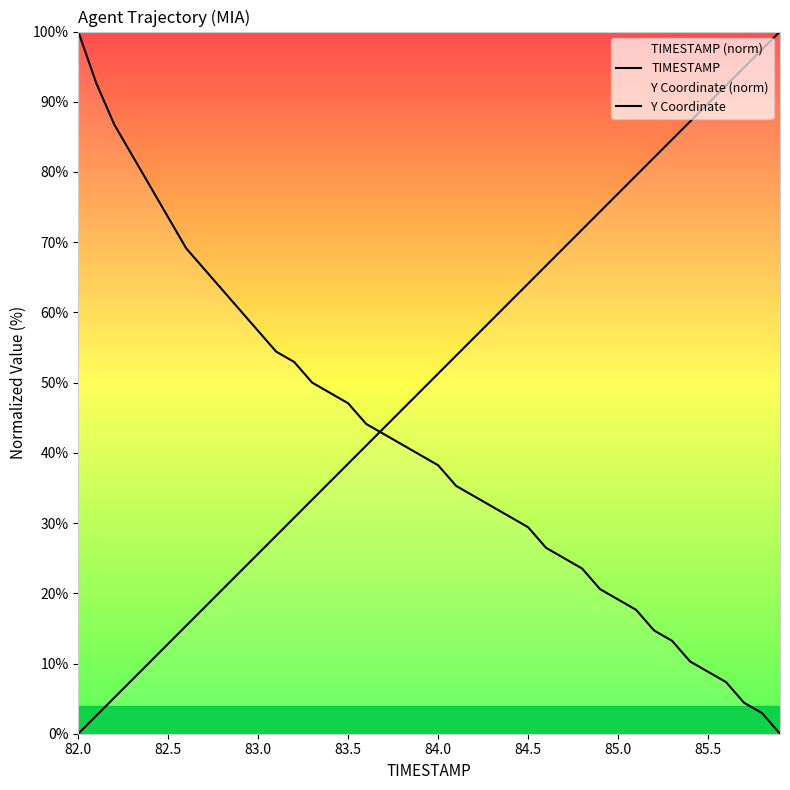

What is the difference between the maximum and minimum values in the TIMESTAMP series?

100.0